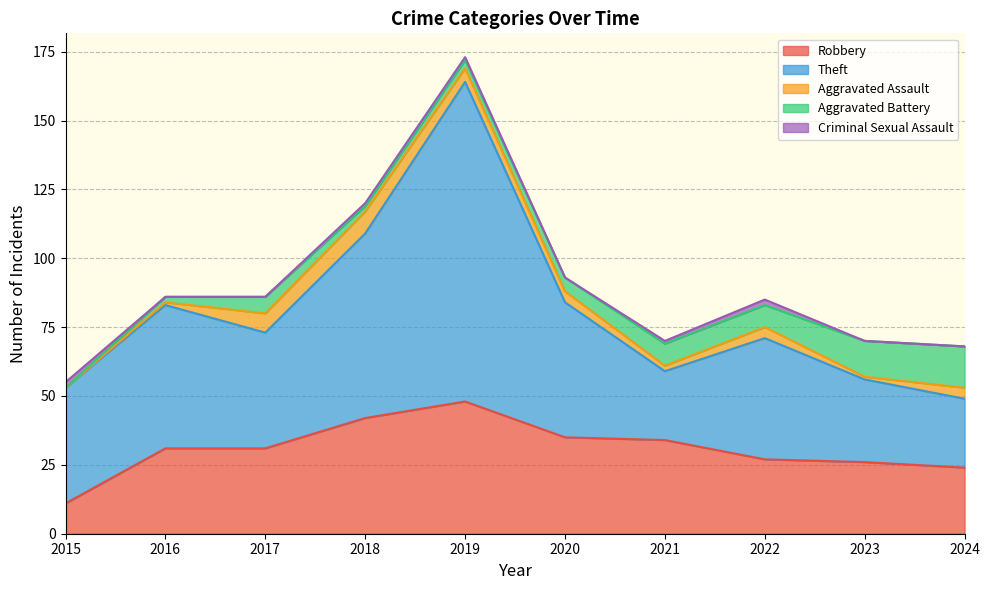

Does the chart have visible grid lines?

Yes